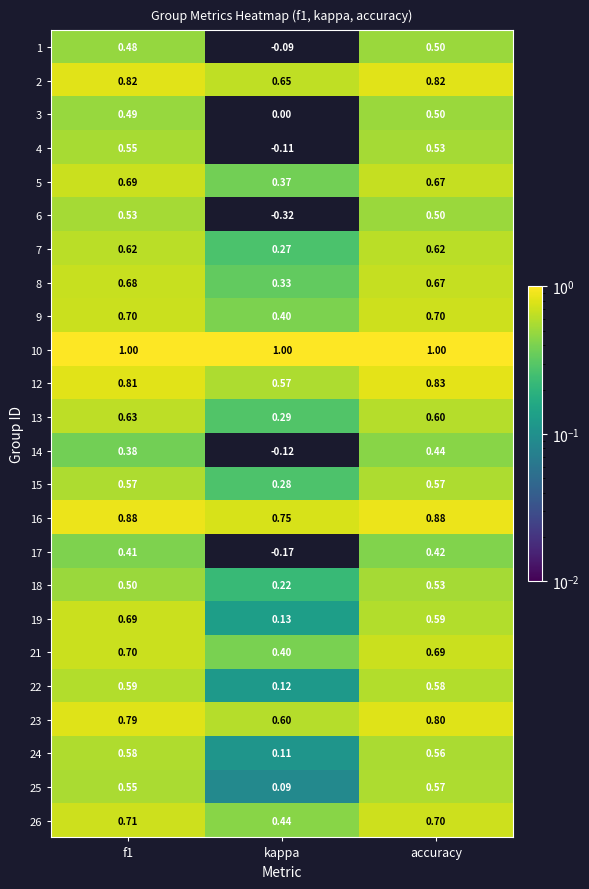

Which label corresponds to the smallest value in the chart?

kappa